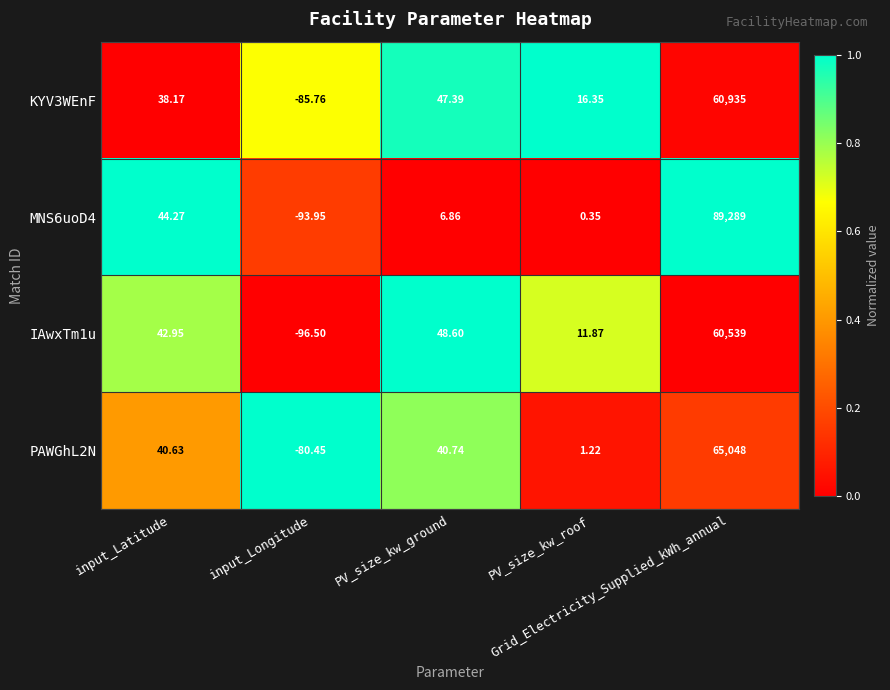

Reading left to right, list all the values displayed in this chart.

KYV3WEnF: input_Latitude=38.2	input_Longitude=-85.8	PV_size_kw_ground=47.4	PV_size_kw_roof=16.4	Grid_Electricity_Supplied_kWh_annual=60935.0
MNS6uoD4: input_Latitude=44.3	input_Longitude=-94.0	PV_size_kw_ground=6.9	PV_size_kw_roof=0.3	Grid_Electricity_Supplied_kWh_annual=89289.0
IAwxTm1u: input_Latitude=43.0	input_Longitude=-96.5	PV_size_kw_ground=48.6	PV_size_kw_roof=11.9	Grid_Electricity_Supplied_kWh_annual=60539.0
PAWGhL2N: input_Latitude=40.6	input_Longitude=-80.5	PV_size_kw_ground=40.7	PV_size_kw_roof=1.2	Grid_Electricity_Supplied_kWh_annual=65048.0